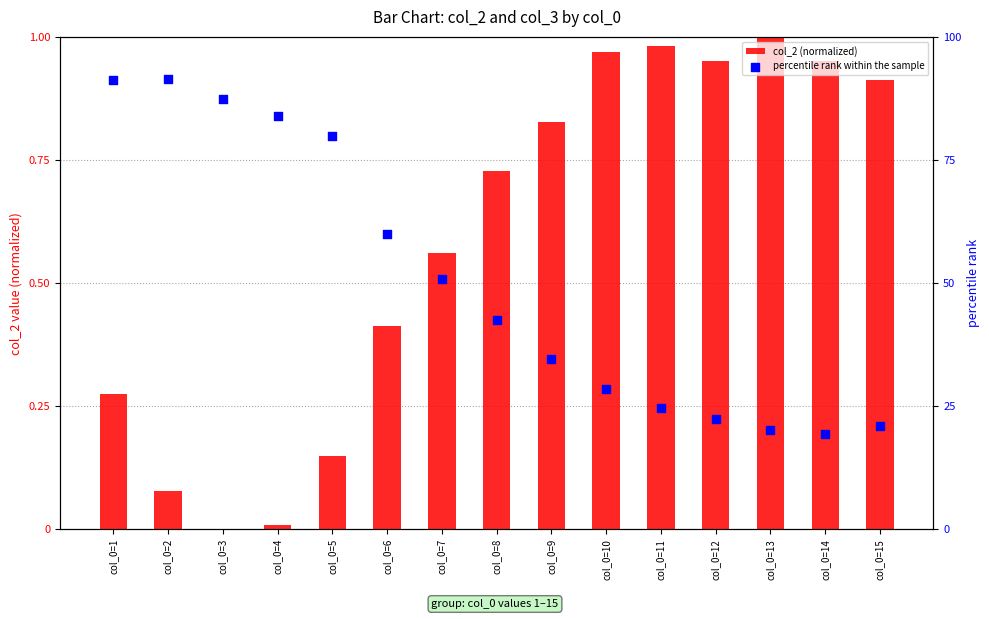

Which series reaches the maximum Y coordinate?

percentile rank within the sample